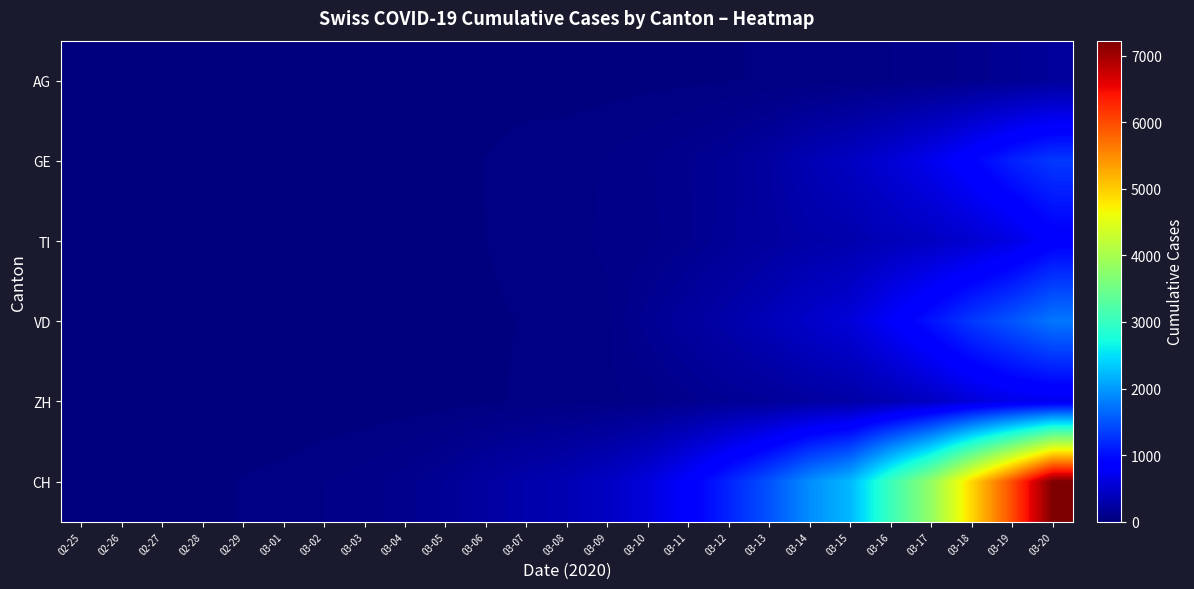

What is the total value across all series at 03-20?

12024